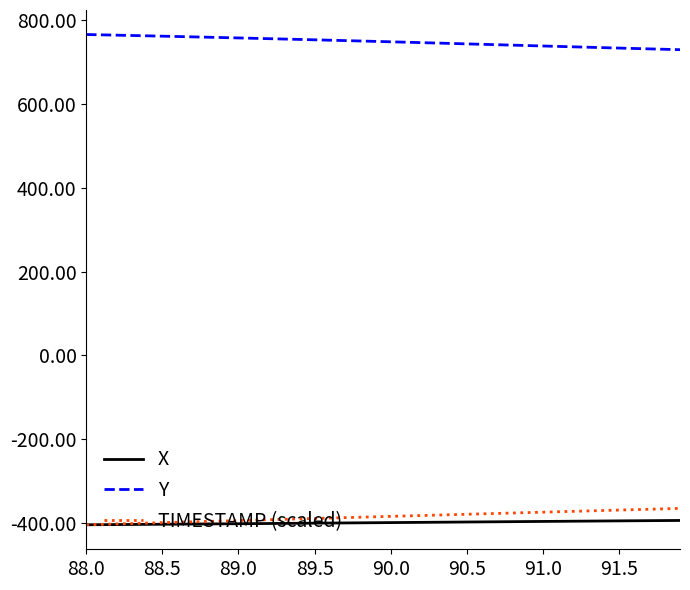

True or false: X and Y intersect in this chart.

False